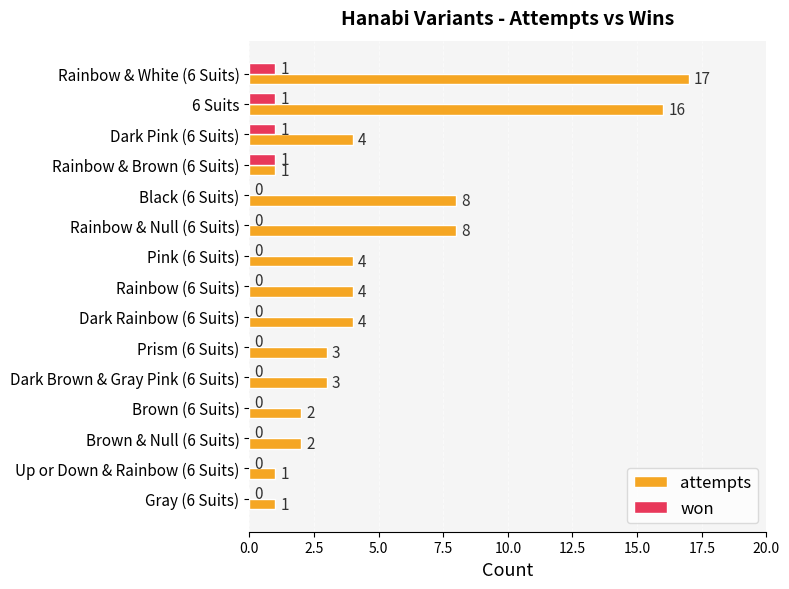

What is the highest value of the attempts series?

17